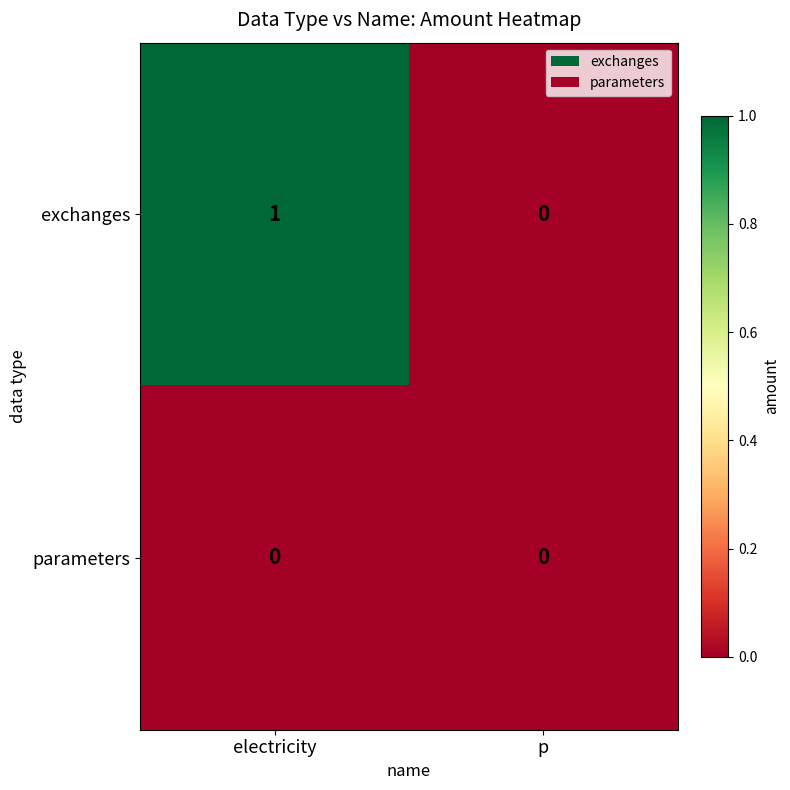

Between electricity and p, which series saw the biggest shift?

exchanges